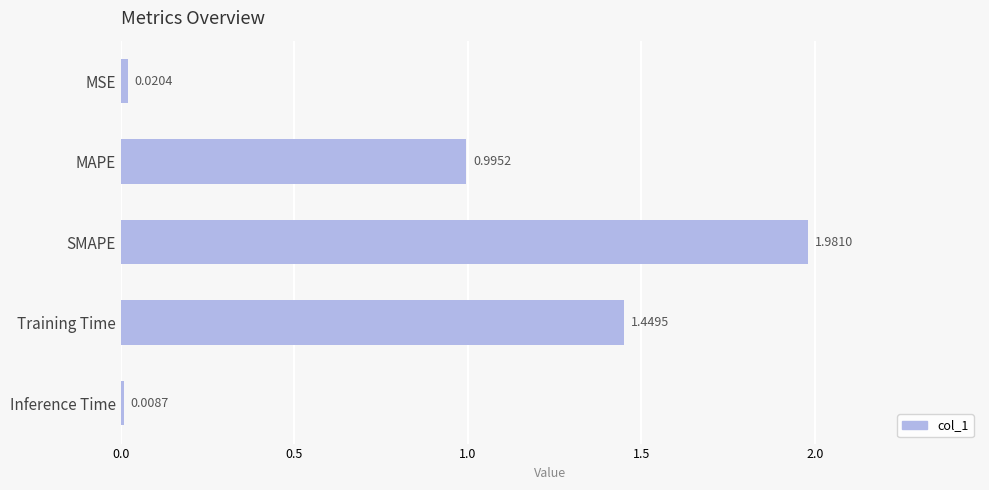

What is the sum of the values at Training Time and Inference Time?

1.5